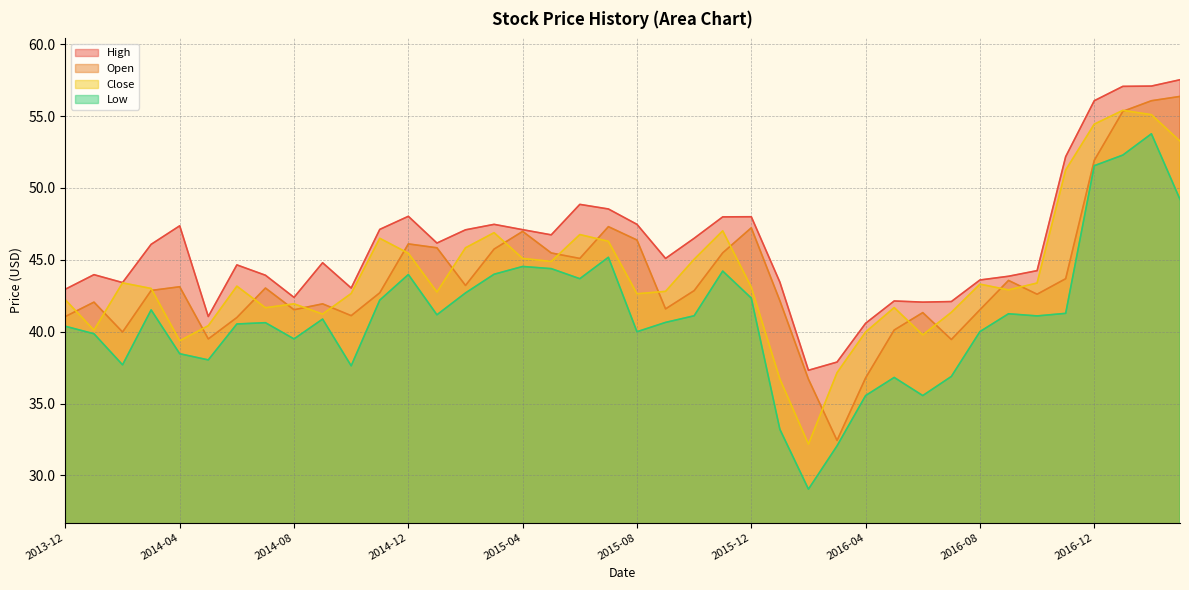

What is the value of the Close point at the 1st from the left?

42.2